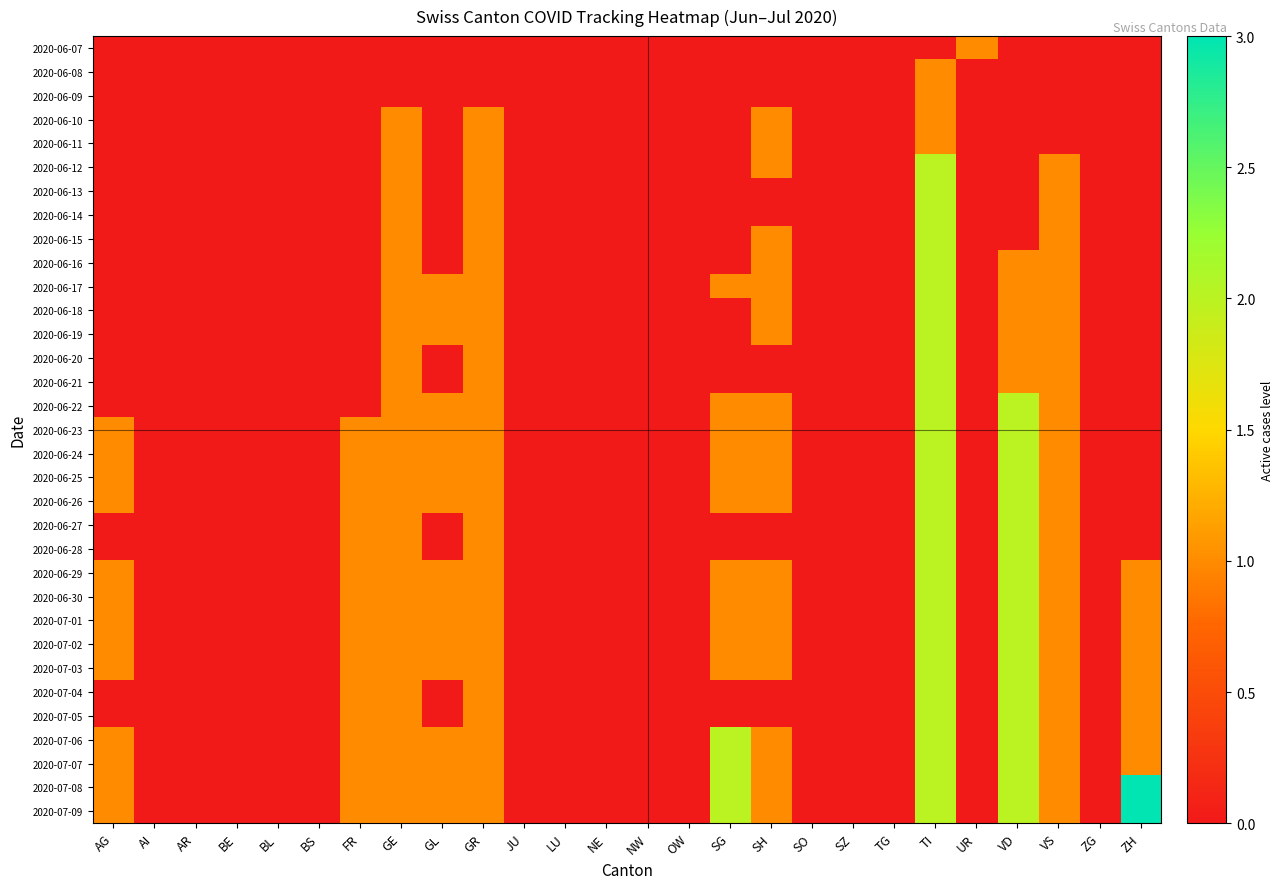

How many data points does each series have?

26